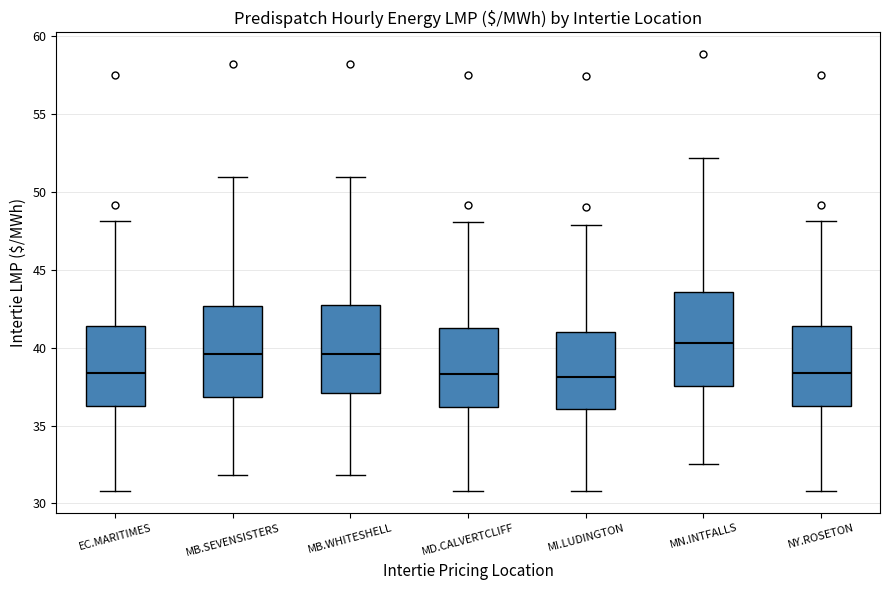

Reading left to right, read every box against the y-axis: the position of its median line, the range the box covers, and the ends of its whiskers. The values are not printed on the chart, so give them approximately, as read against the axis.

EC.MARITIMES: median 38.5, box 36.0 to 41.5, whiskers 31.0 to 48.0
MB.SEVENSISTERS: median 39.5, box 37.0 to 42.5, whiskers 32.0 to 51.0
MB.WHITESHELL: median 39.5, box 37.0 to 42.5, whiskers 32.0 to 51.0
MD.CALVERTCLIFF: median 38.5, box 36.0 to 41.5, whiskers 31.0 to 48.0
MI.LUDINGTON: median 38.0, box 36.0 to 41.0, whiskers 31.0 to 48.0
MN.INTFALLS: median 40.5, box 37.5 to 43.5, whiskers 32.5 to 52.0
NY.ROSETON: median 38.5, box 36.0 to 41.5, whiskers 31.0 to 48.0